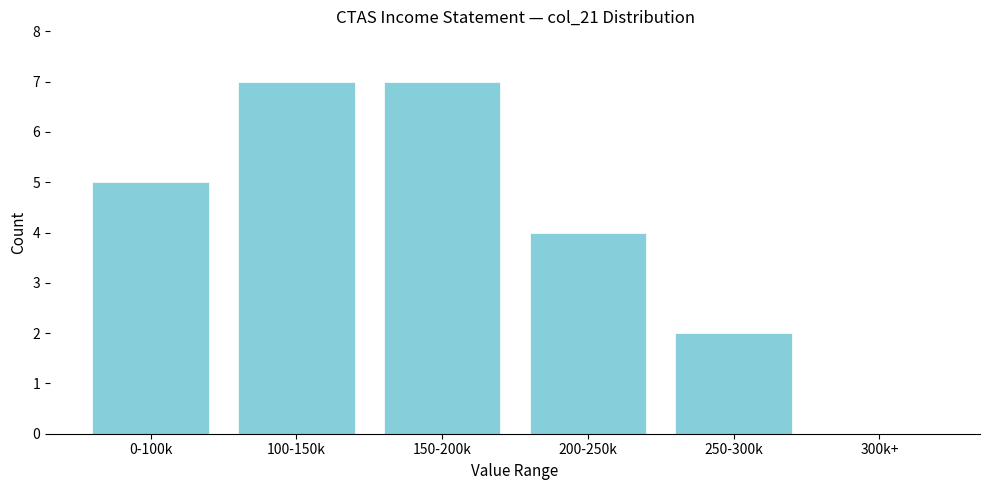

Reading left to right, extract all data points from this chart.

0-100k=5	100-150k=7	150-200k=7	200-250k=4	250-300k=2	300k+=0